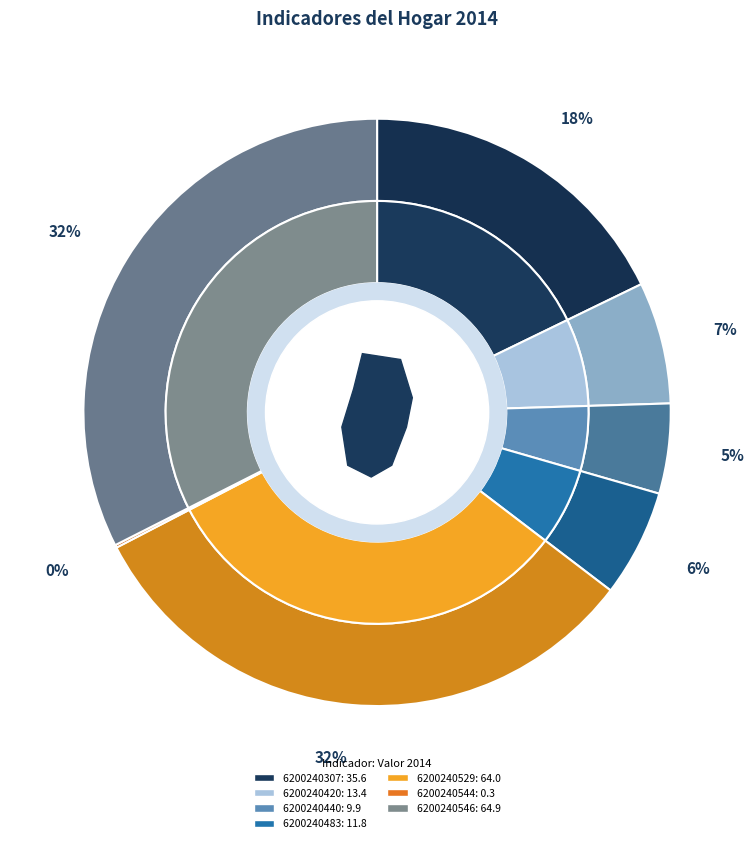

Rank the categories by value from lowest to highest.

6200240544, 6200240440, 6200240483, 6200240420, 6200240307, 6200240529, 6200240546